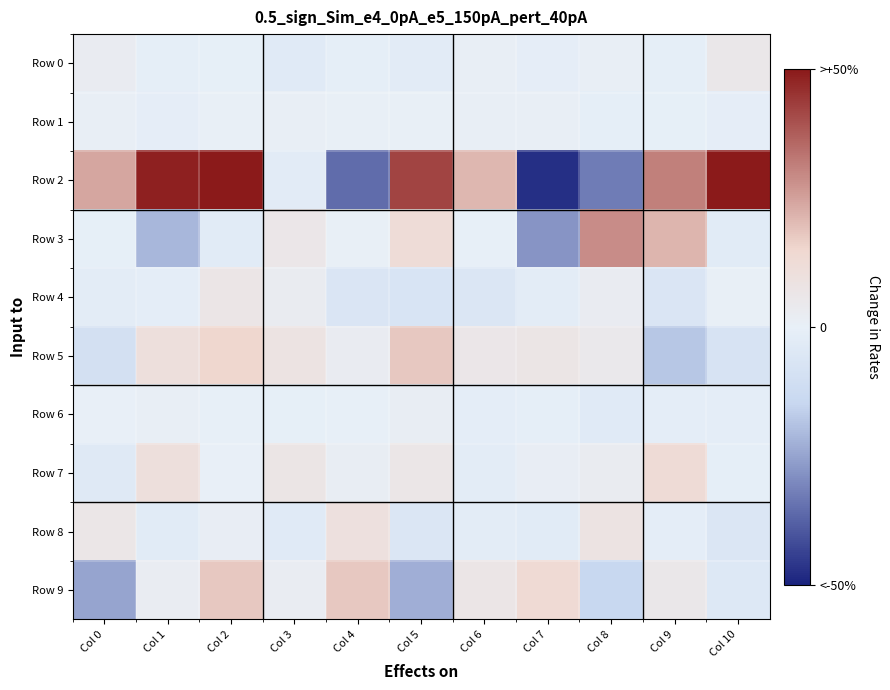

What is the total value across all series at Col 4?

-0.7